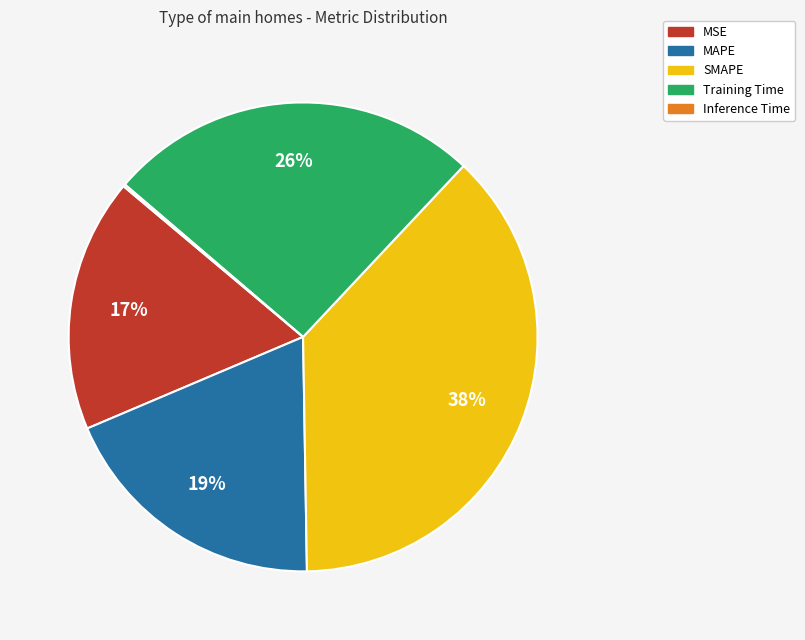

Do SMAPE and Training Time together represent more than half of the pie?

Yes